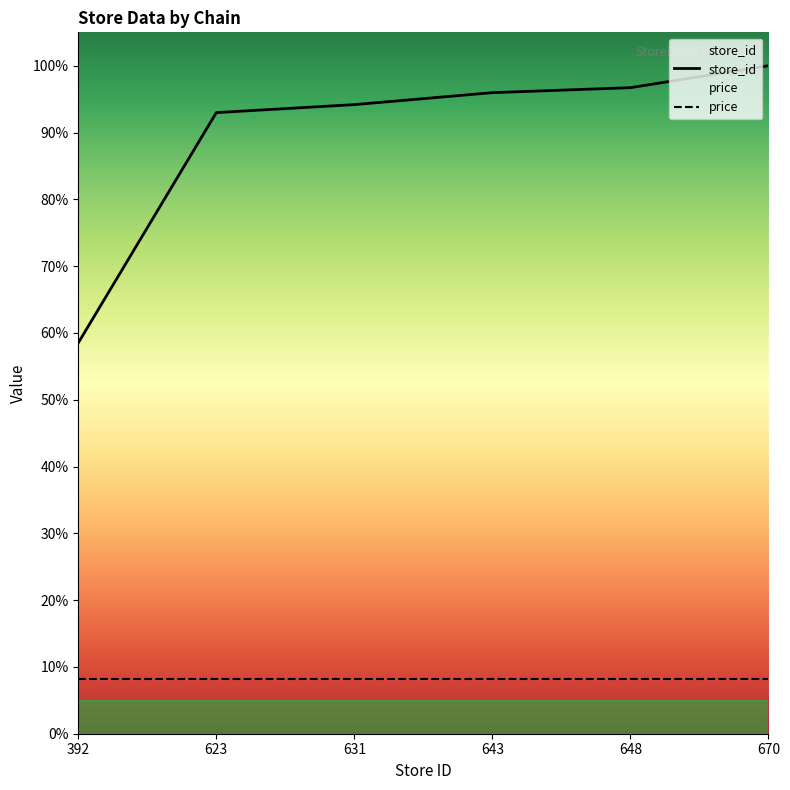

What is the difference between the maximum and minimum values?

41.5